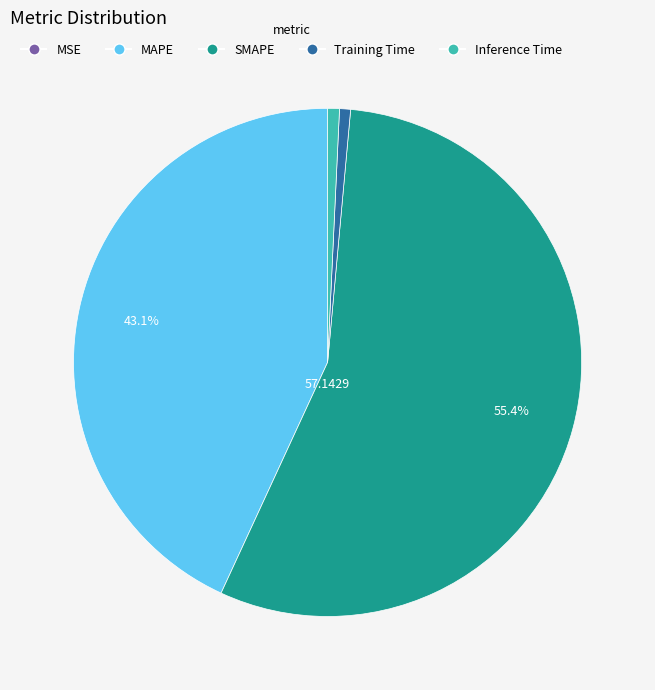

Is there any slice that represents more than half of the pie?

Yes